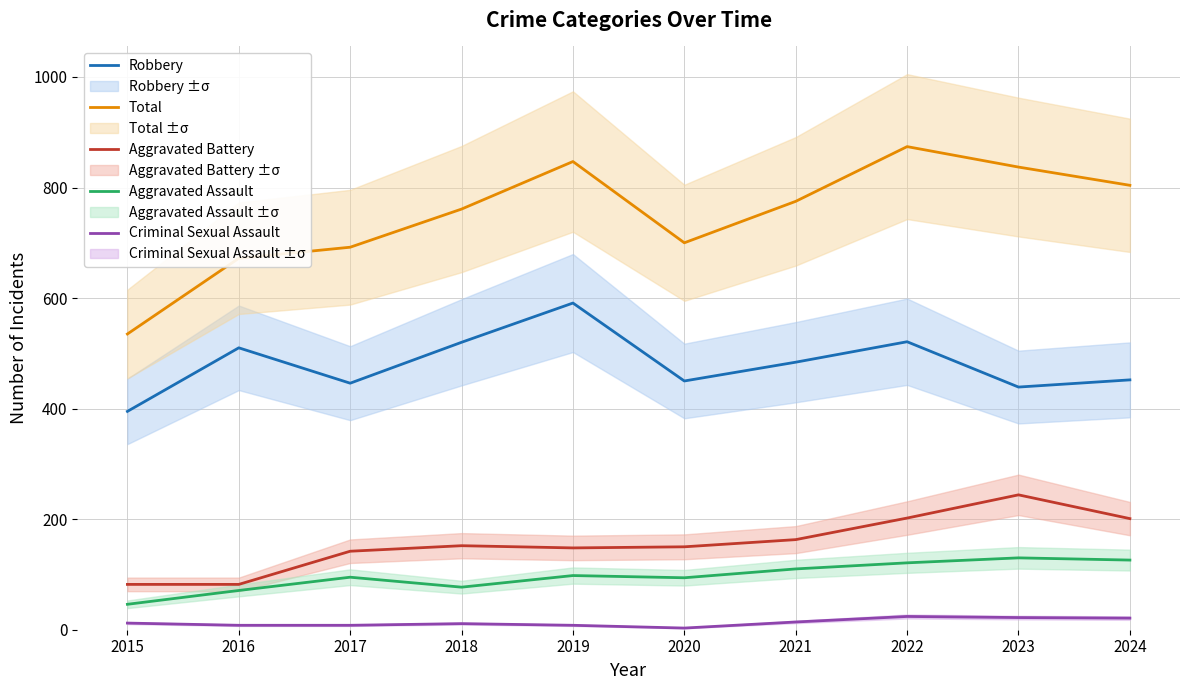

What is the total value across all series at 2018?

1521